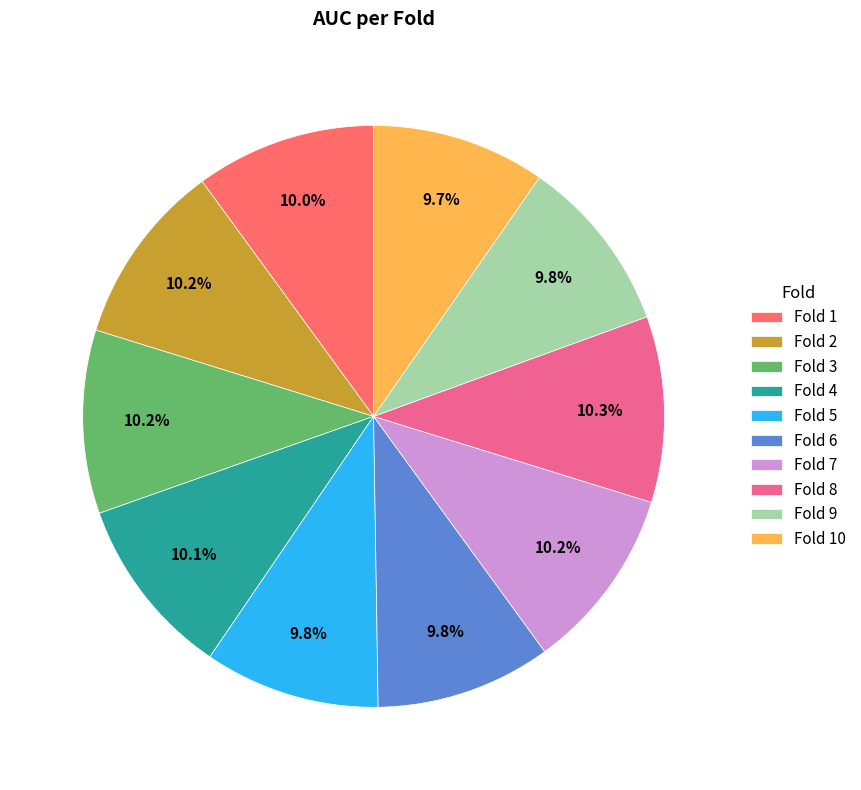

To the nearest percent, what is the difference between the largest and smallest slice percentages?

1%